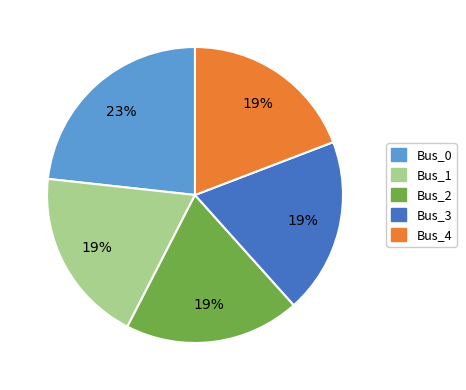

Combined, do Bus_4 and Bus_1 account for over 50%?

No